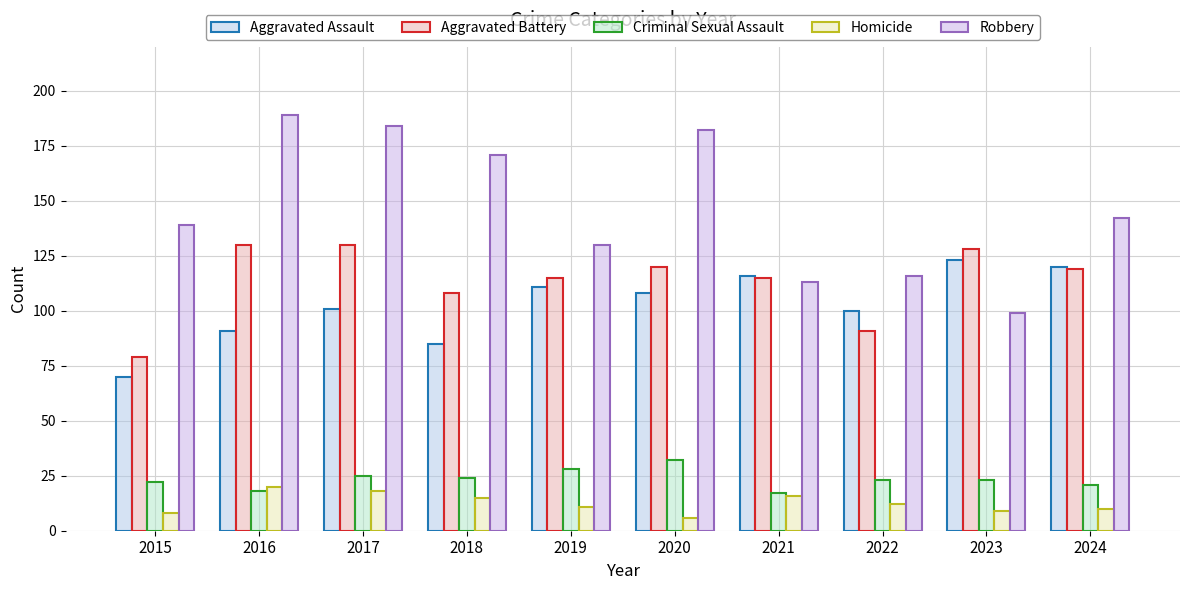

What is the value of the Aggravated Assault bar at the 7th from the left?

116